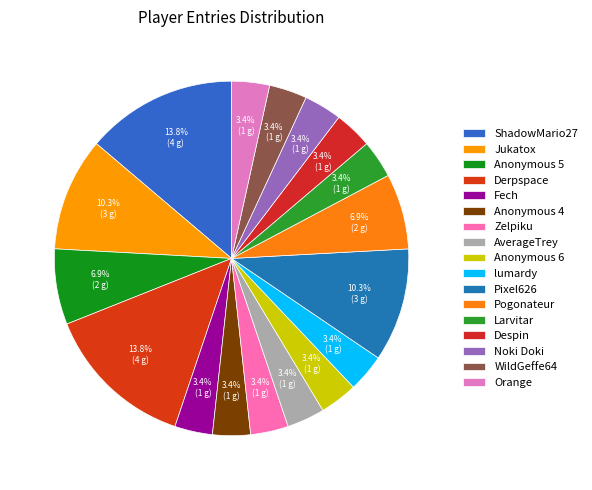

Count the number of slices in the pie.

17